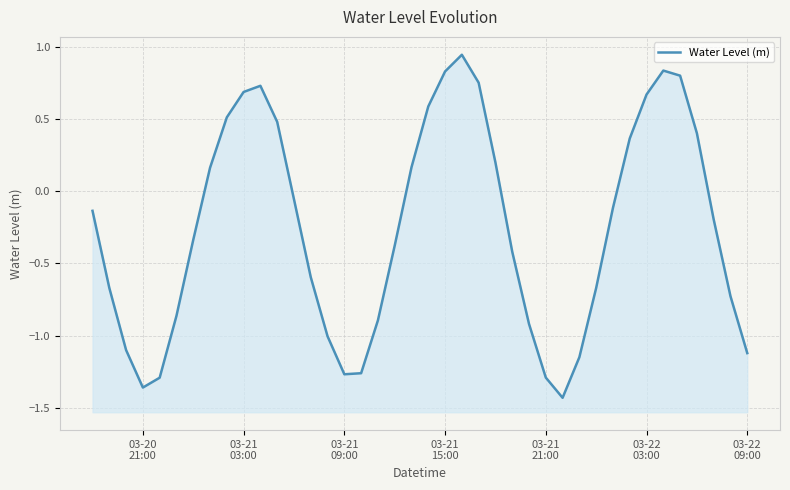

What is the smallest value displayed?

-1.4